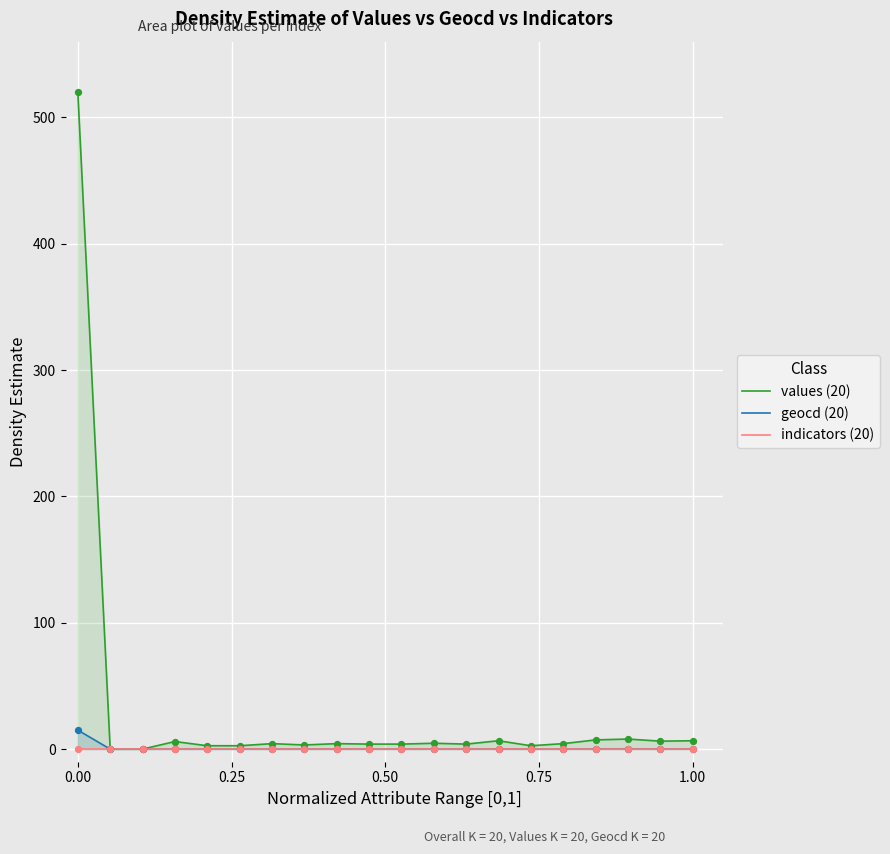

Which series has the largest Y range (max minus min)?

values (20)